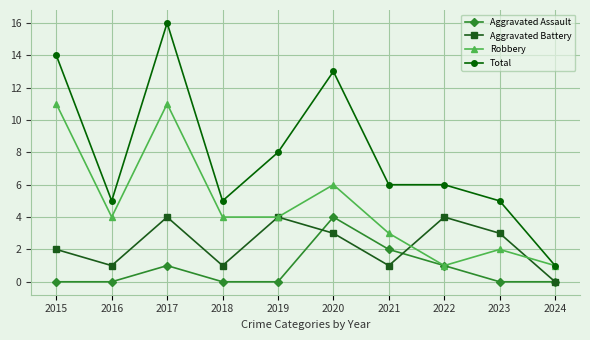

List the series in order of their overall mean, lowest first.

Aggravated Assault, Aggravated Battery, Robbery, Total